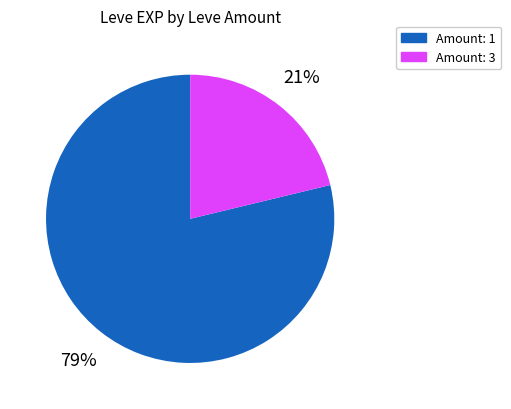

To the nearest percent, what portion does Amount: 3 represent?

21%